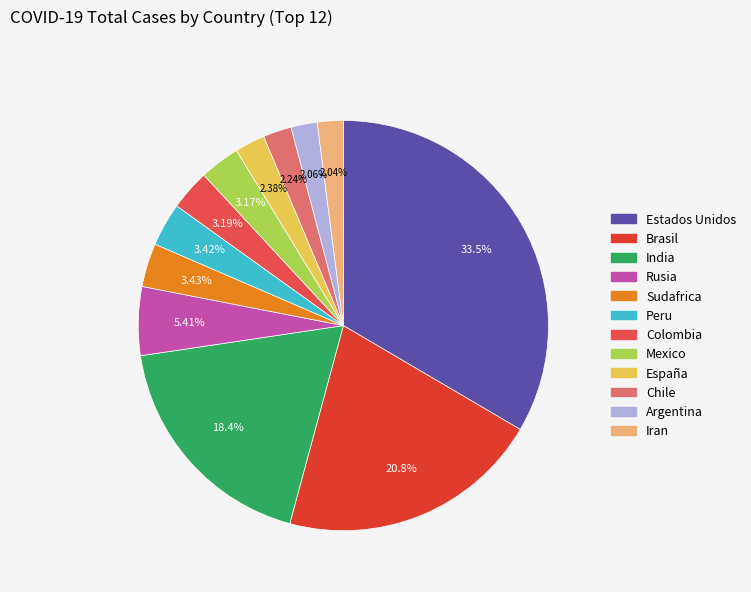

What percentage is the Iran slice, to the nearest percent?

2%